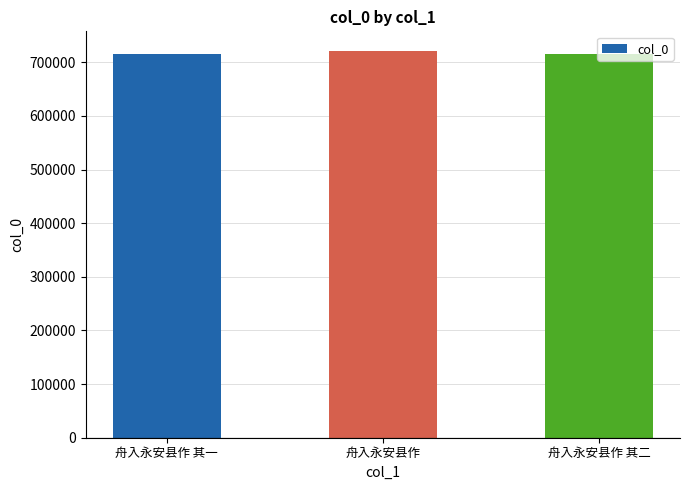

Read the value at 舟入永安县作 其二, to the nearest 10.

715210